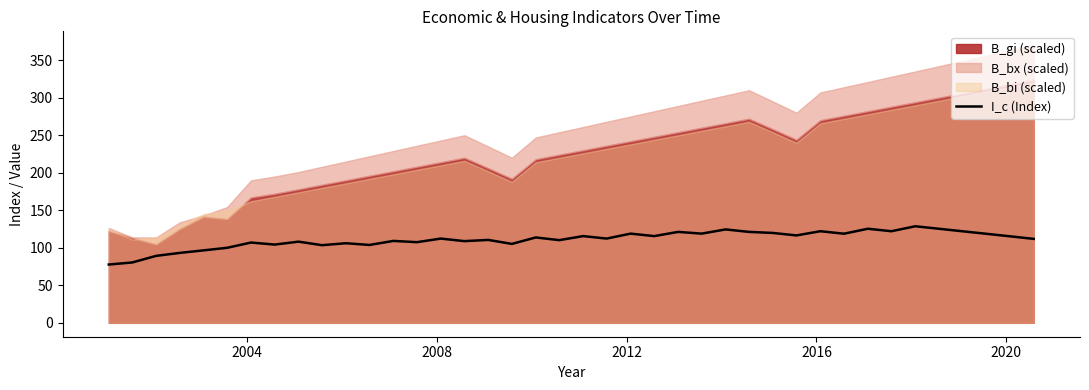

What is the highest value of the I_c (Index) series?

128.7